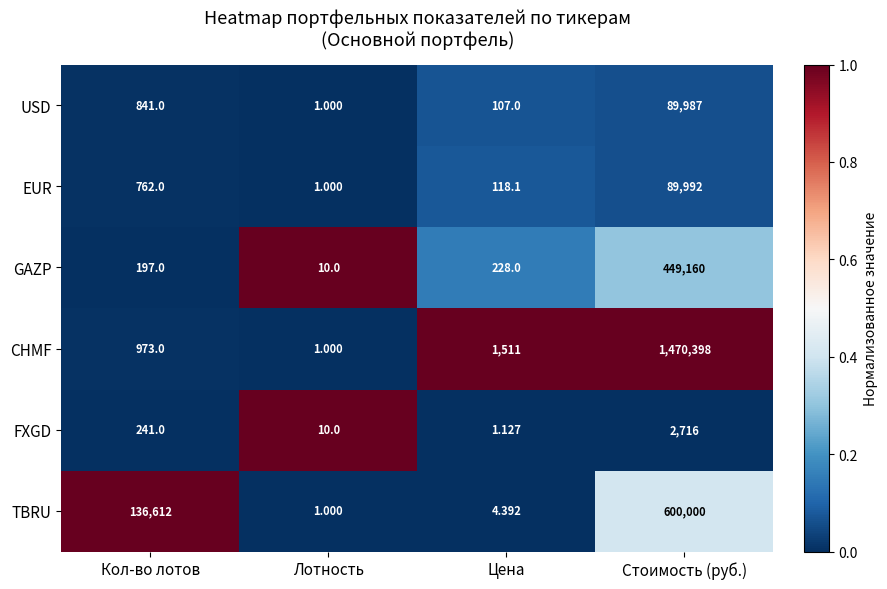

At which label does GAZP reach its minimum?

Лотность